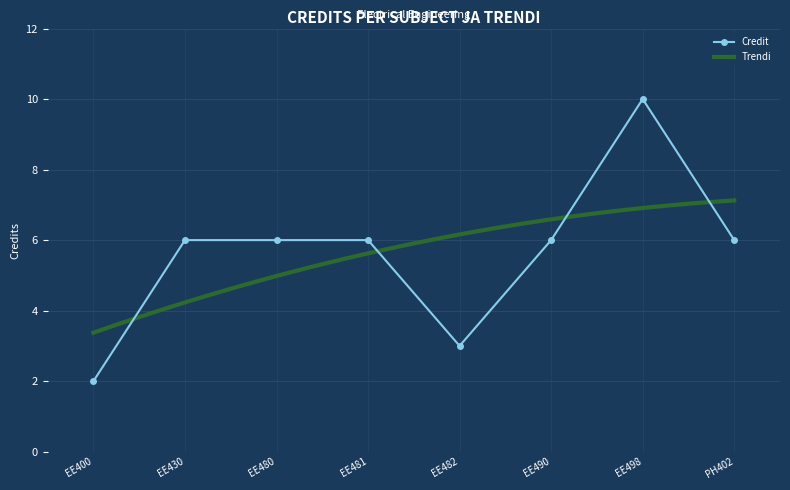

Where is the first local minimum?

EE482